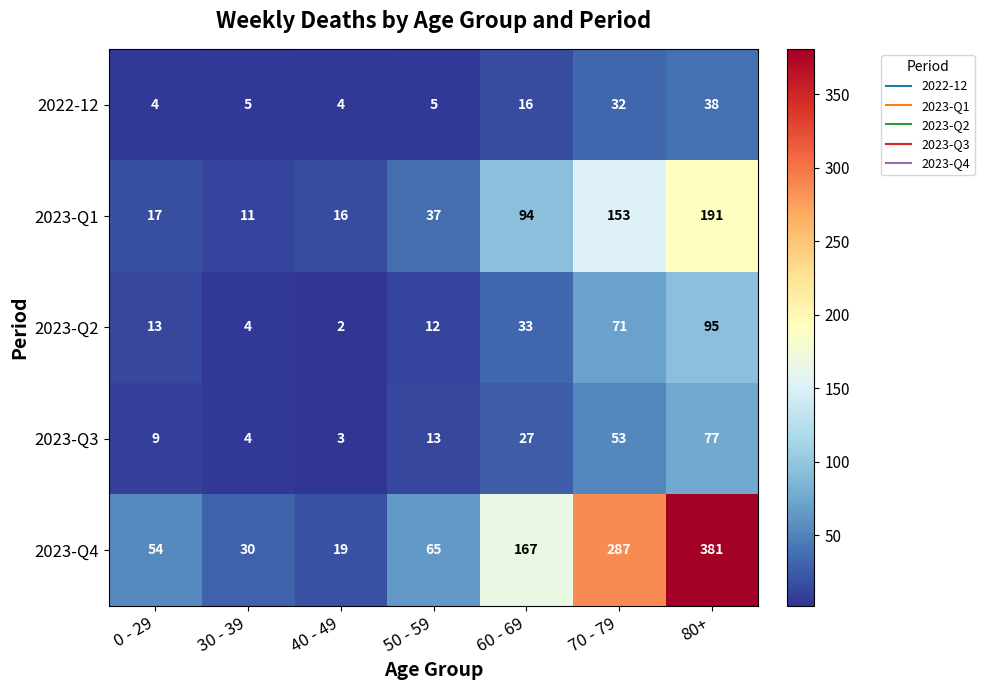

Which label corresponds to the smallest value in the chart?

40 - 49